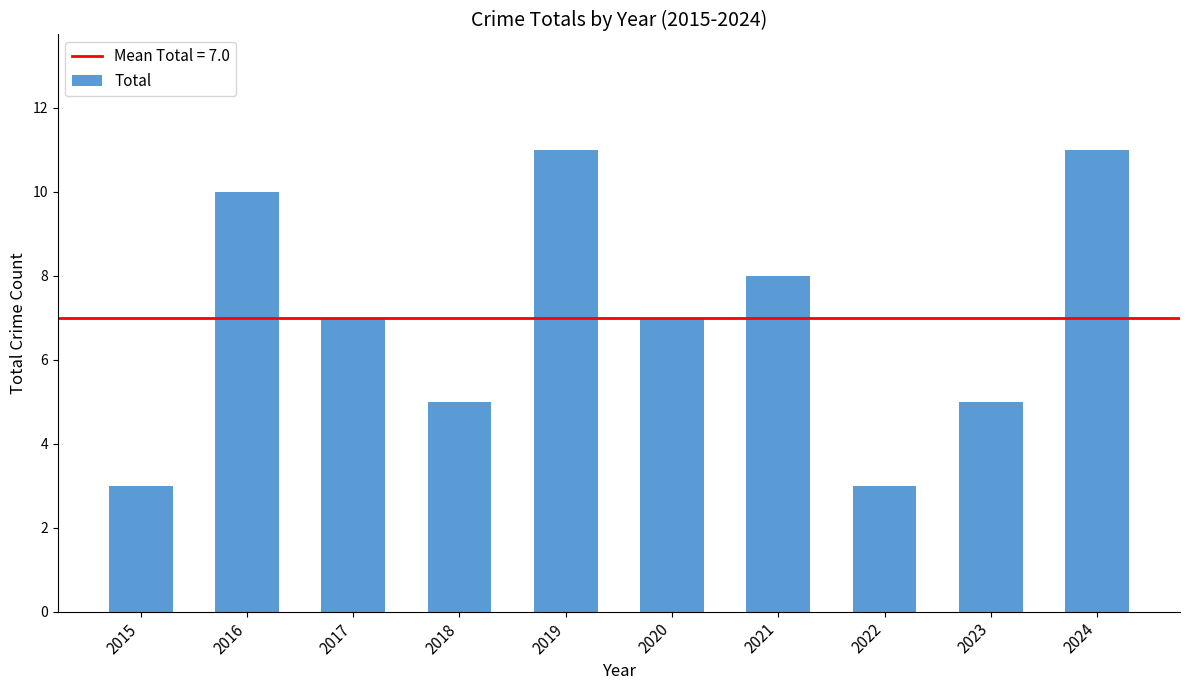

Reading right to left, what are all the values shown in this chart?

11	5	3	8	7	11	5	7	10	3